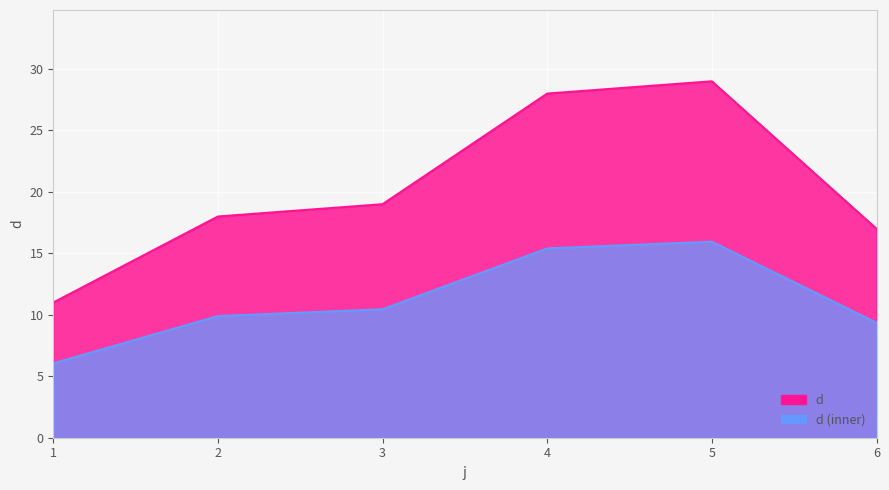

Which has a higher value, 4 or 2?

4